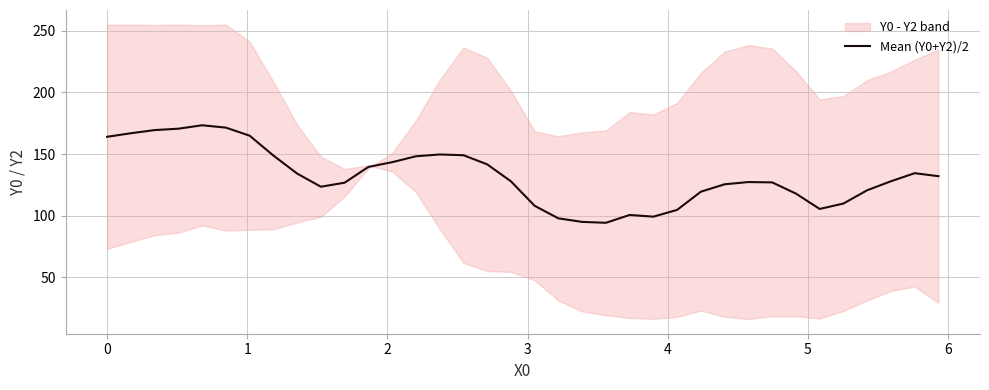

What is the lowest value of the Mean (Y0+Y2)/2 series?

94.2